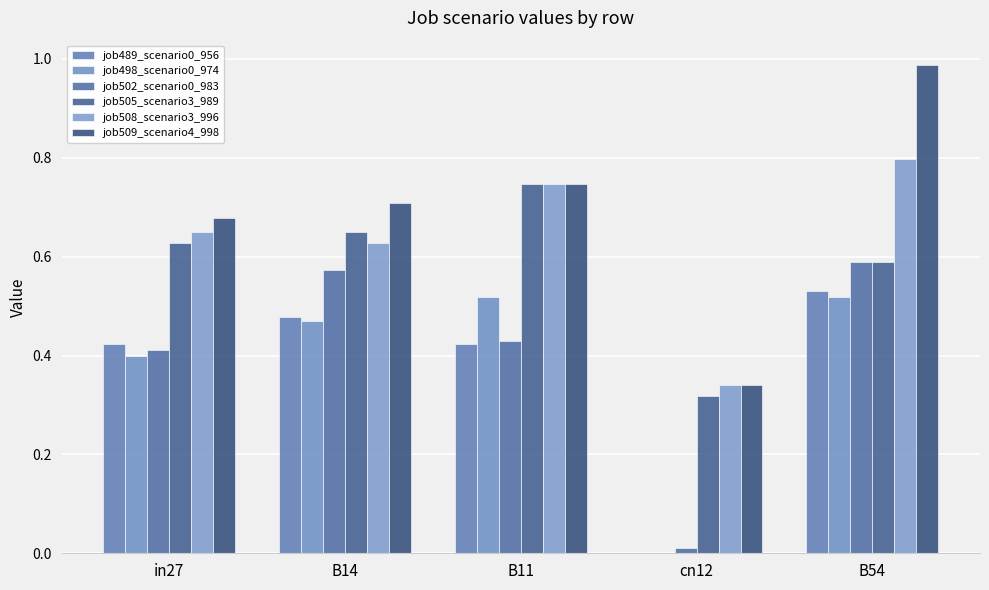

Is the value of job505_scenario3_989 at B54 greater than the value of job498_scenario0_974 at in27?

Yes